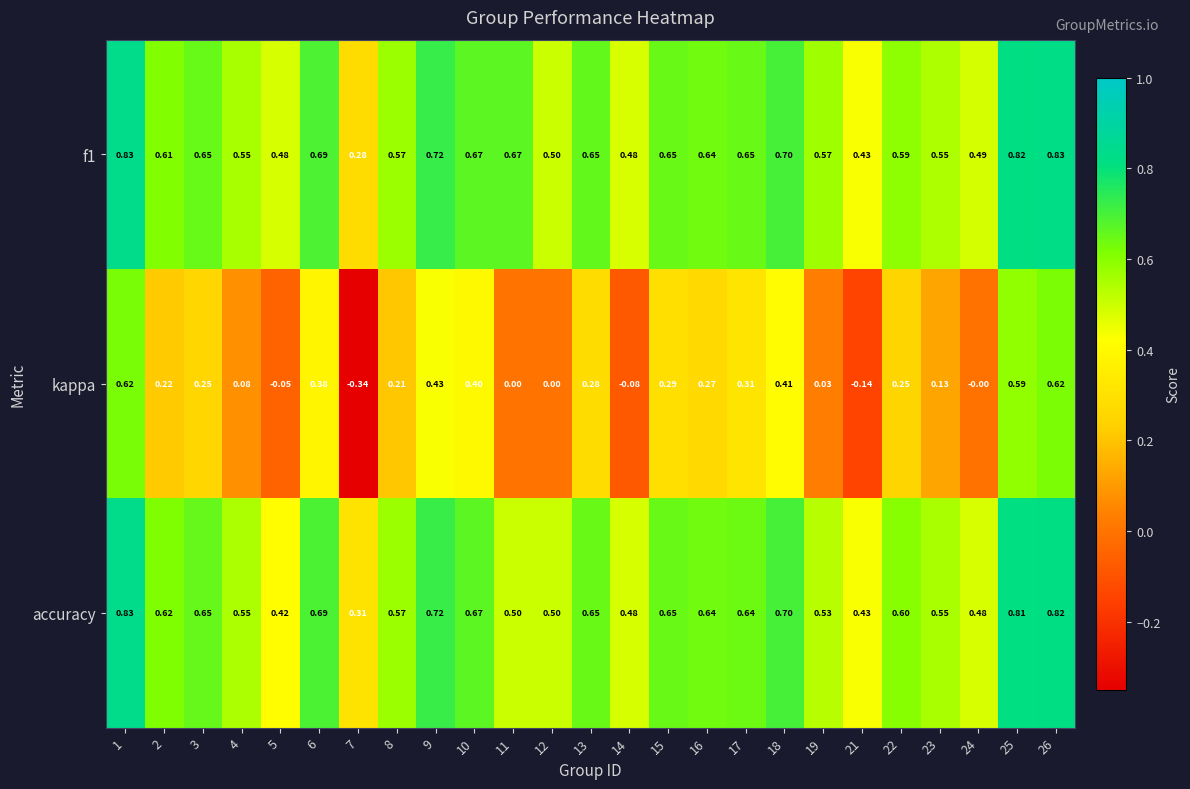

Is the value of f1 at 18 greater than the value of kappa at 12?

Yes